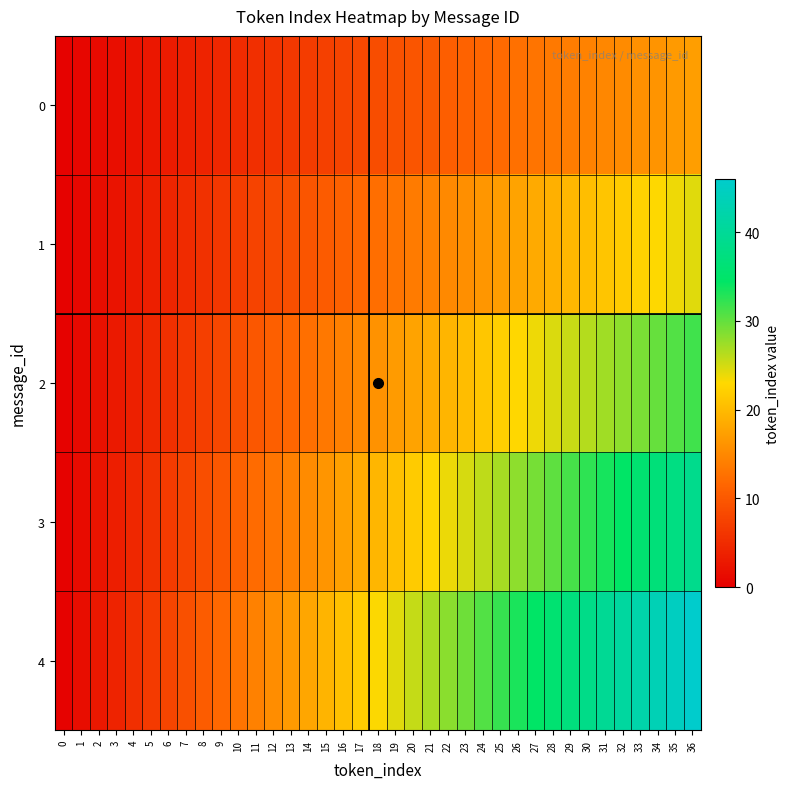

What is the total value across all series at 18?

79.7